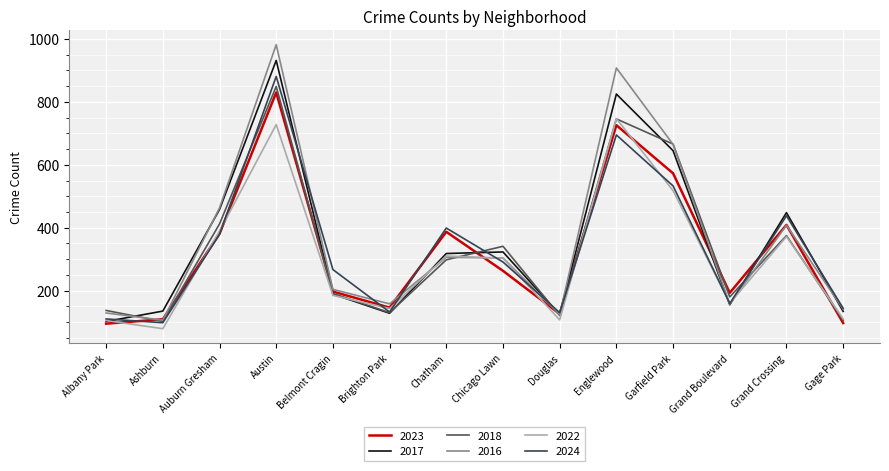

At which label is 2024 closest to 489?

Garfield Park